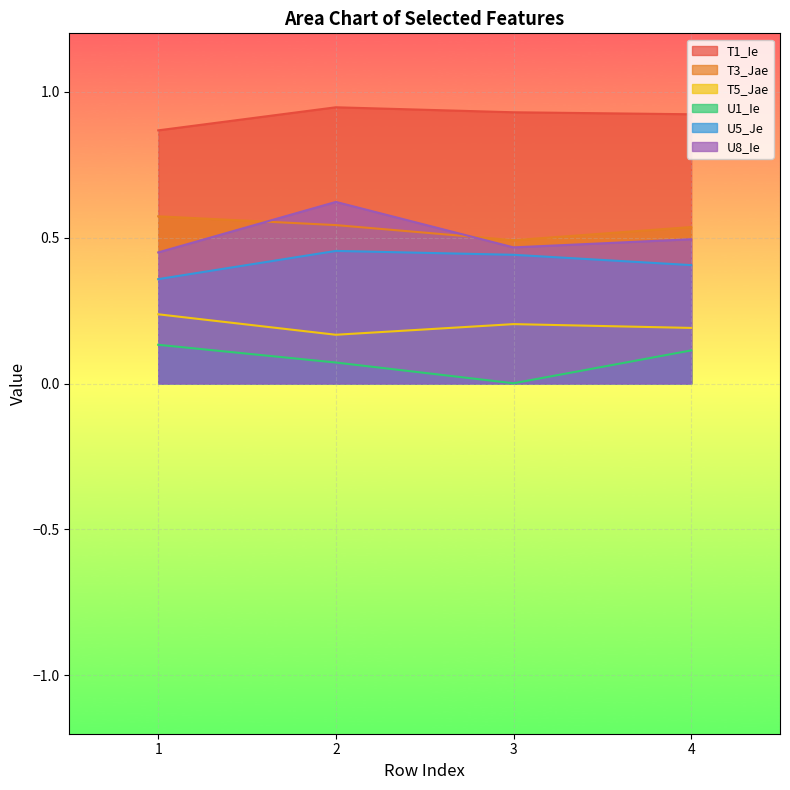

True or false: U8_Ie has more than 0 points higher than both neighbors.

True